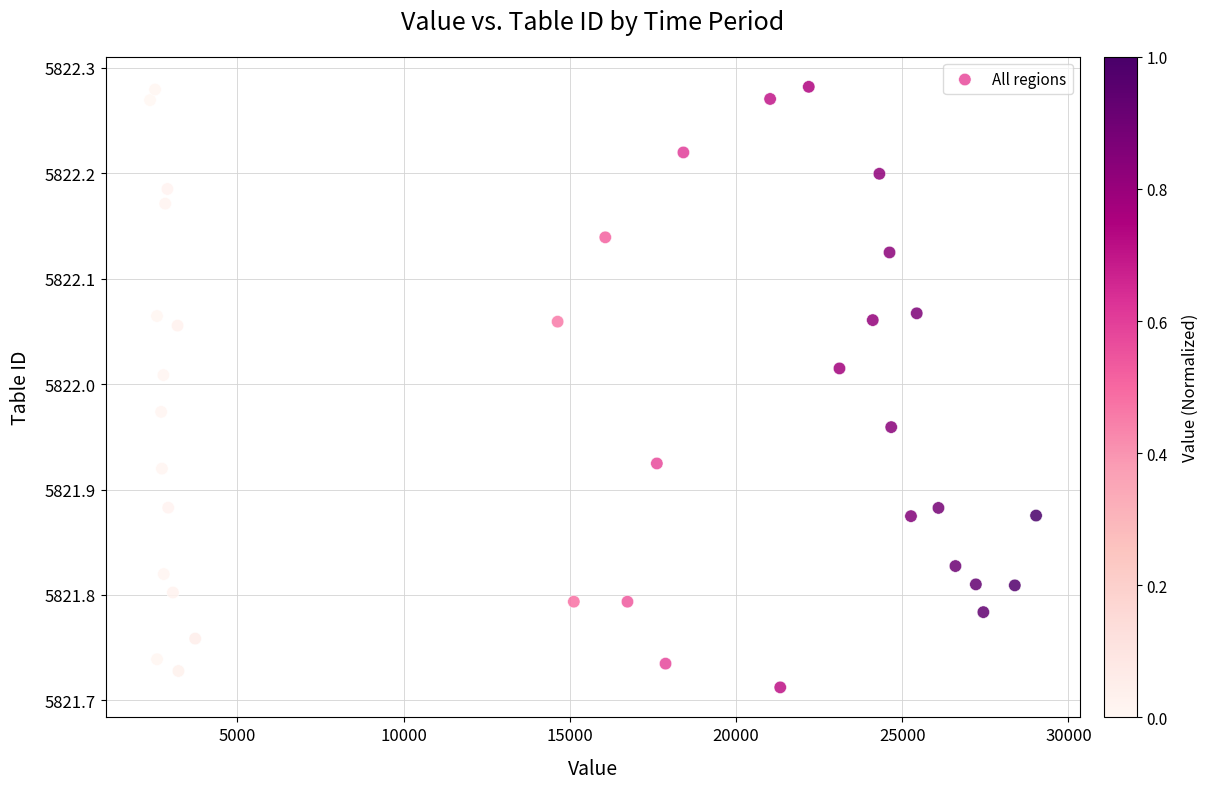

What is the range of X values (max minus min)?

26658.0